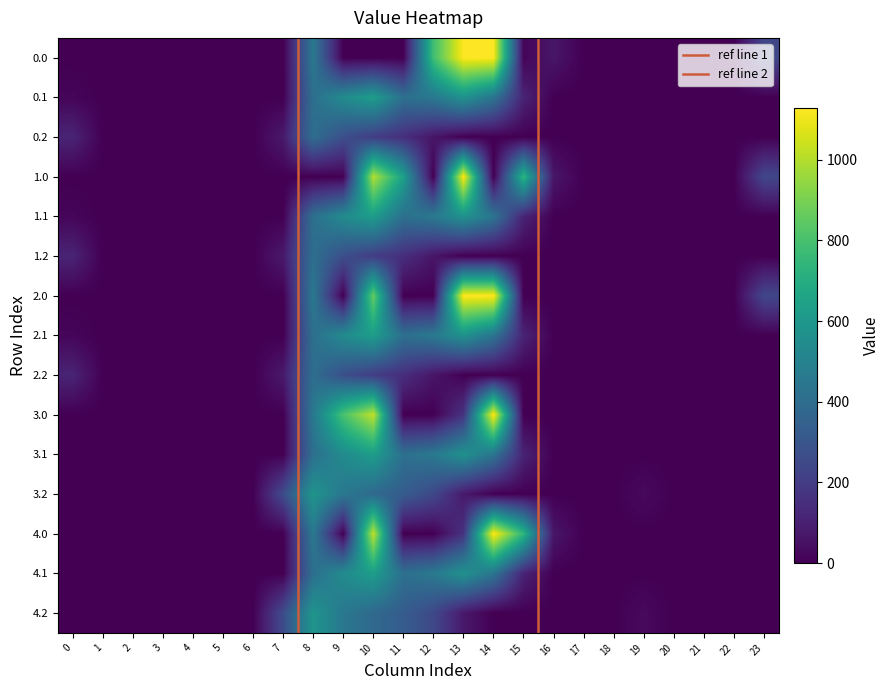

Reading left to right, list all the values displayed in this chart.

0.0: 0=0.0	1=0.0	2=0.0	3=0.0	4=0.0	5=0.0	6=0.0	7=0.0	8=454.2	9=0.0	10=0.0	11=0.0	12=784.4	13=1129.0	14=1128.3	15=13.1	16=67.6	17=0.0	18=0.0	19=0.0	20=0.0	21=0.0	22=0.0	23=239.7
0.1: 0=15.4	1=0.0	2=0.0	3=0.0	4=0.0	5=0.0	6=0.0	7=0.0	8=412.6	9=542.1	10=628.1	11=415.4	12=456.1	13=574.0	14=437.3	15=111.1	16=0.0	17=0.0	18=0.0	19=0.0	20=0.0	21=0.0	22=0.0	23=0.0
0.2: 0=112.9	1=0.0	2=0.0	3=0.0	4=0.0	5=0.0	6=0.0	7=77.9	8=407.2	9=271.1	10=202.5	11=149.1	12=65.2	13=0.0	14=0.0	15=0.0	16=0.0	17=0.0	18=0.0	19=0.0	20=0.0	21=0.0	22=0.0	23=0.0
1.0: 0=0.0	1=0.0	2=0.0	3=0.0	4=0.0	5=0.0	6=0.0	7=0.0	8=0.0	9=0.0	10=1000.1	11=640.9	12=0.0	13=1129.0	14=0.0	15=739.0	16=67.6	17=0.0	18=0.0	19=0.0	20=0.0	21=0.0	22=0.0	23=239.7
1.1: 0=15.4	1=0.0	2=0.0	3=0.0	4=0.0	5=0.0	6=0.0	7=0.0	8=412.6	9=542.1	10=626.8	11=415.4	12=456.1	13=574.0	14=438.6	15=111.1	16=0.0	17=0.0	18=0.0	19=0.0	20=0.0	21=0.0	22=0.0	23=0.0
1.2: 0=112.9	1=0.0	2=0.0	3=0.0	4=0.0	5=0.0	6=0.0	7=77.9	8=407.2	9=271.1	10=202.5	11=149.1	12=65.2	13=0.0	14=0.0	15=0.0	16=0.0	17=0.0	18=0.0	19=0.0	20=0.0	21=0.0	22=0.0	23=0.0
2.0: 0=0.0	1=0.0	2=0.0	3=0.0	4=0.0	5=0.0	6=0.0	7=0.0	8=454.2	9=0.0	10=865.1	11=0.0	12=0.0	13=1129.0	14=1128.3	15=0.0	16=0.0	17=0.0	18=0.0	19=0.0	20=0.0	21=0.0	22=0.0	23=239.7
2.1: 0=15.4	1=0.0	2=0.0	3=0.0	4=0.0	5=0.0	6=0.0	7=0.0	8=412.6	9=542.1	10=628.1	11=415.4	12=456.1	13=574.0	14=437.3	15=111.1	16=0.0	17=0.0	18=0.0	19=0.0	20=0.0	21=0.0	22=0.0	23=0.0
2.2: 0=112.9	1=0.0	2=0.0	3=0.0	4=0.0	5=0.0	6=0.0	7=77.9	8=407.2	9=271.1	10=202.5	11=149.1	12=65.2	13=0.0	14=0.0	15=0.0	16=0.0	17=0.0	18=0.0	19=0.0	20=0.0	21=0.0	22=0.0	23=0.0
3.0: 0=0.0	1=0.0	2=0.0	3=0.0	4=0.0	5=0.0	6=0.0	7=0.0	8=454.2	9=804.0	10=1023.2	11=0.0	12=0.0	13=166.9	14=1128.3	15=0.0	16=0.0	17=0.0	18=0.0	19=0.0	20=0.0	21=0.0	22=0.0	23=0.0
3.1: 0=0.0	1=0.0	2=0.0	3=0.0	4=0.0	5=0.0	6=0.0	7=0.0	8=412.6	9=542.1	10=628.1	11=415.4	12=456.1	13=572.7	14=438.6	15=111.1	16=0.0	17=0.0	18=0.0	19=0.0	20=0.0	21=0.0	22=0.0	23=0.0
3.2: 0=0.0	1=0.0	2=0.0	3=0.0	4=0.0	5=0.0	6=0.0	7=258.9	8=588.2	9=452.1	10=383.5	11=330.1	12=246.2	13=76.6	14=0.0	15=0.0	16=0.0	17=0.0	18=0.0	19=29.9	20=0.0	21=0.0	22=0.0	23=0.0
4.0: 0=0.0	1=0.0	2=0.0	3=0.0	4=0.0	5=0.0	6=0.0	7=0.0	8=454.2	9=0.0	10=1023.2	11=0.0	12=0.0	13=164.3	14=1128.3	15=739.0	16=67.6	17=0.0	18=0.0	19=0.0	20=0.0	21=0.0	22=0.0	23=0.0
4.1: 0=0.0	1=0.0	2=0.0	3=0.0	4=0.0	5=0.0	6=0.0	7=0.0	8=412.6	9=542.1	10=628.1	11=414.1	12=456.1	13=574.0	14=438.6	15=111.1	16=0.0	17=0.0	18=0.0	19=0.0	20=0.0	21=0.0	22=0.0	23=0.0
4.2: 0=0.0	1=0.0	2=0.0	3=0.0	4=0.0	5=0.0	6=0.0	7=258.9	8=588.2	9=452.1	10=383.5	11=330.1	12=246.2	13=76.6	14=0.0	15=0.0	16=0.0	17=0.0	18=0.0	19=29.9	20=0.0	21=0.0	22=0.0	23=0.0